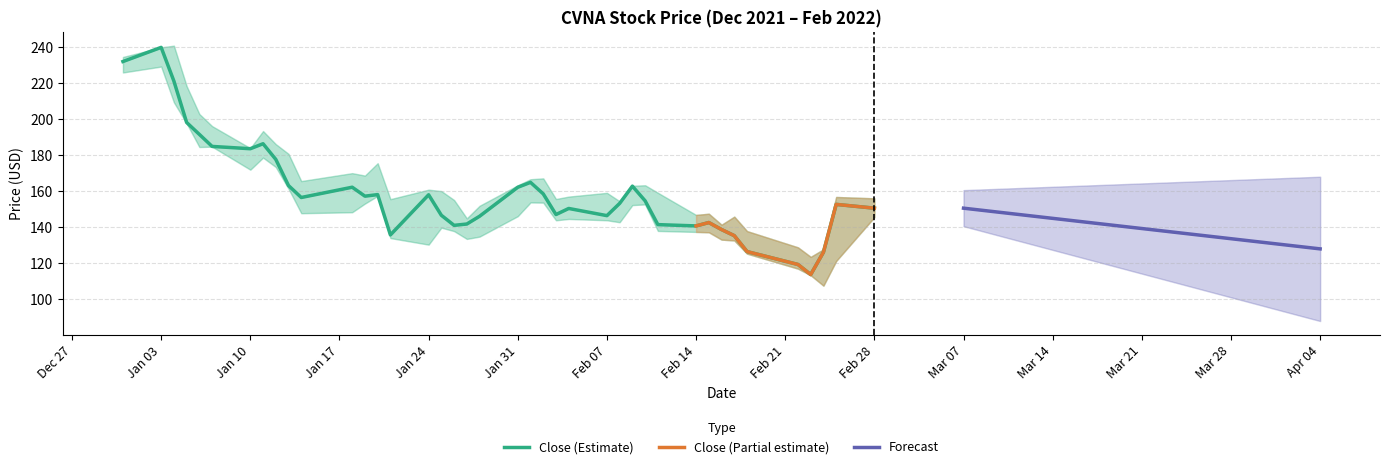

What is the approximate value of close at 2022-01-24?

157.9